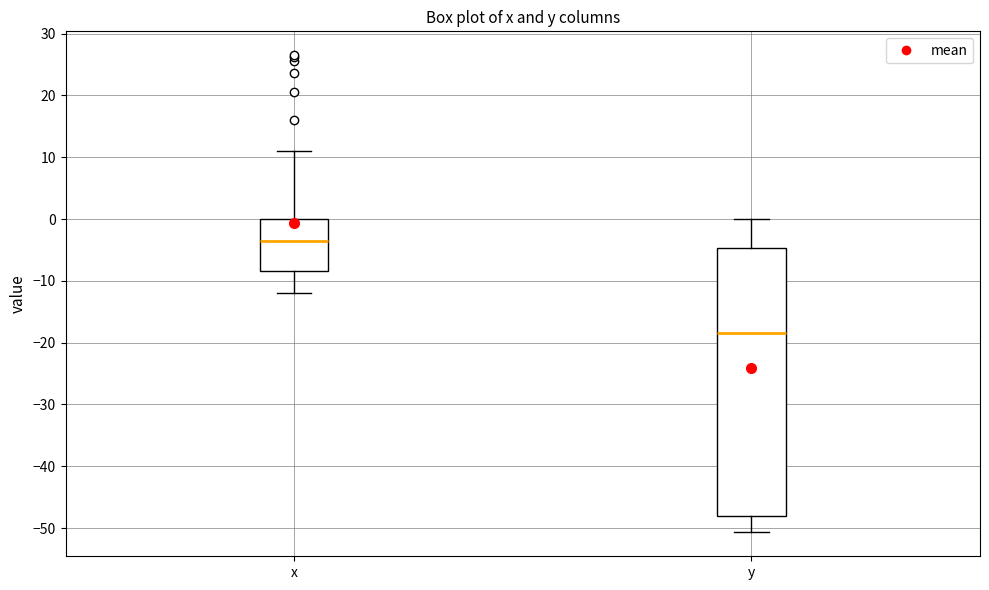

Where is the lower edge of the box for x on the y-axis? The values are not printed on the chart, so give them approximately, as read against the axis.

-8